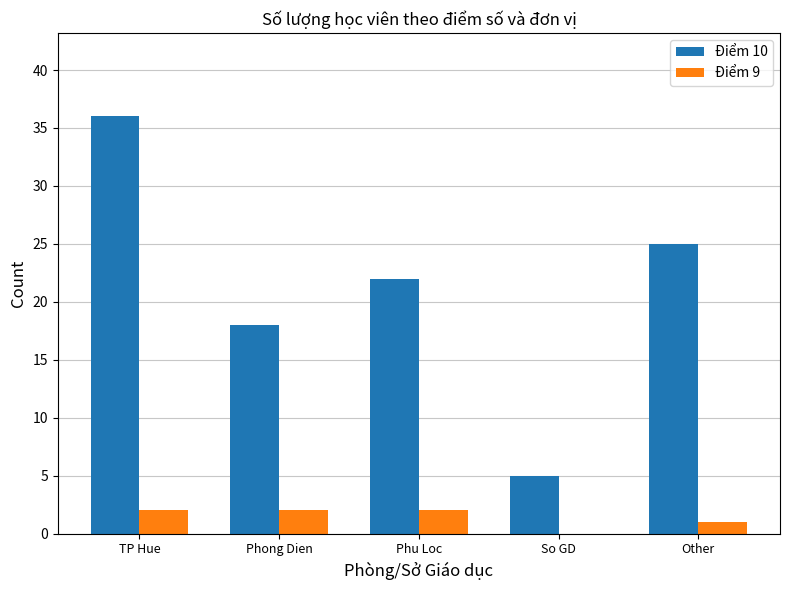

What is the maximum value for Điểm 10?

36